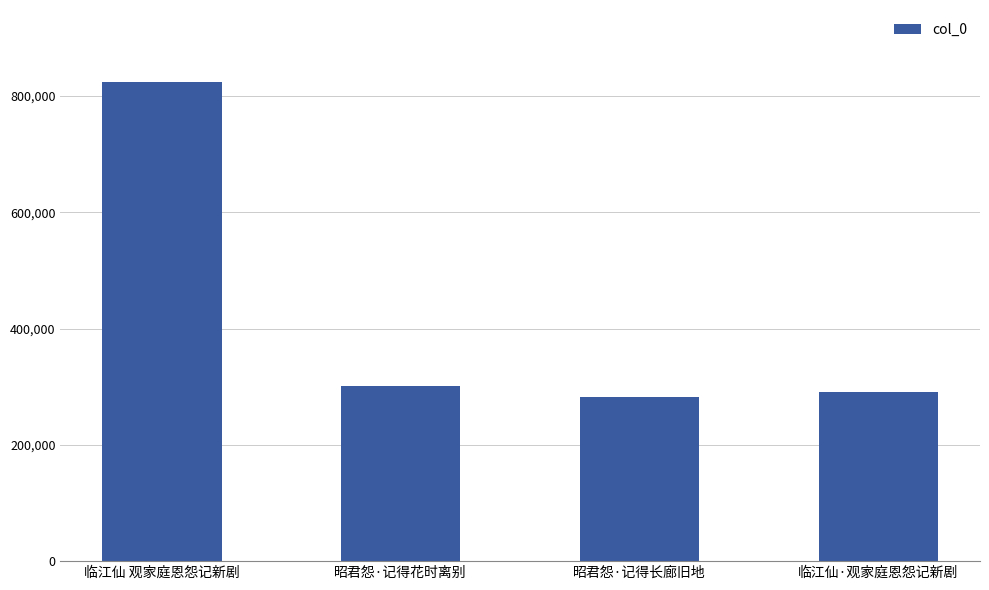

What is the approximate value at 临江仙·观家庭恩怨记新剧?

291491